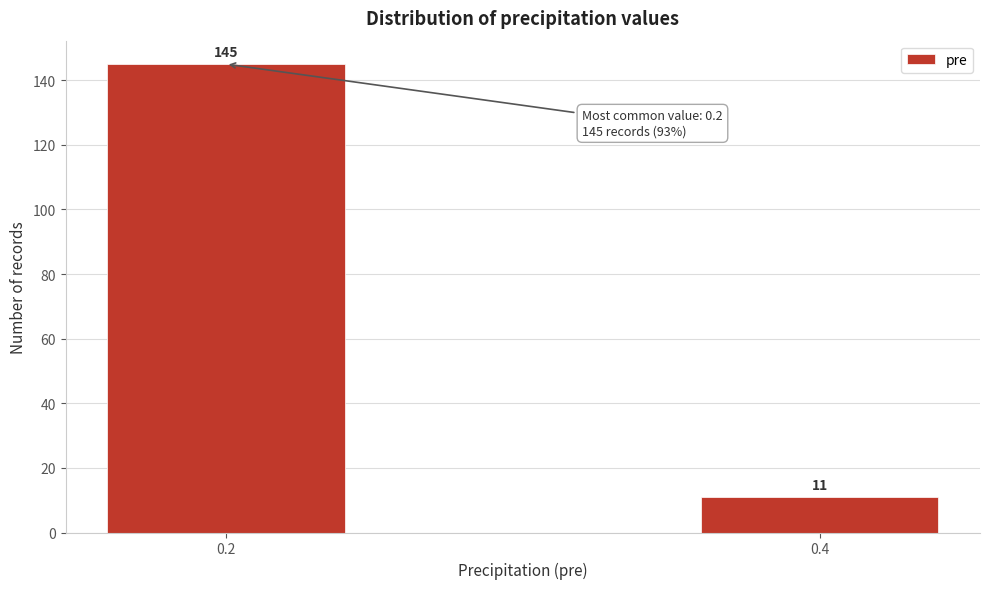

Reading left to right, transcribe all the data shown in this chart.

145	11